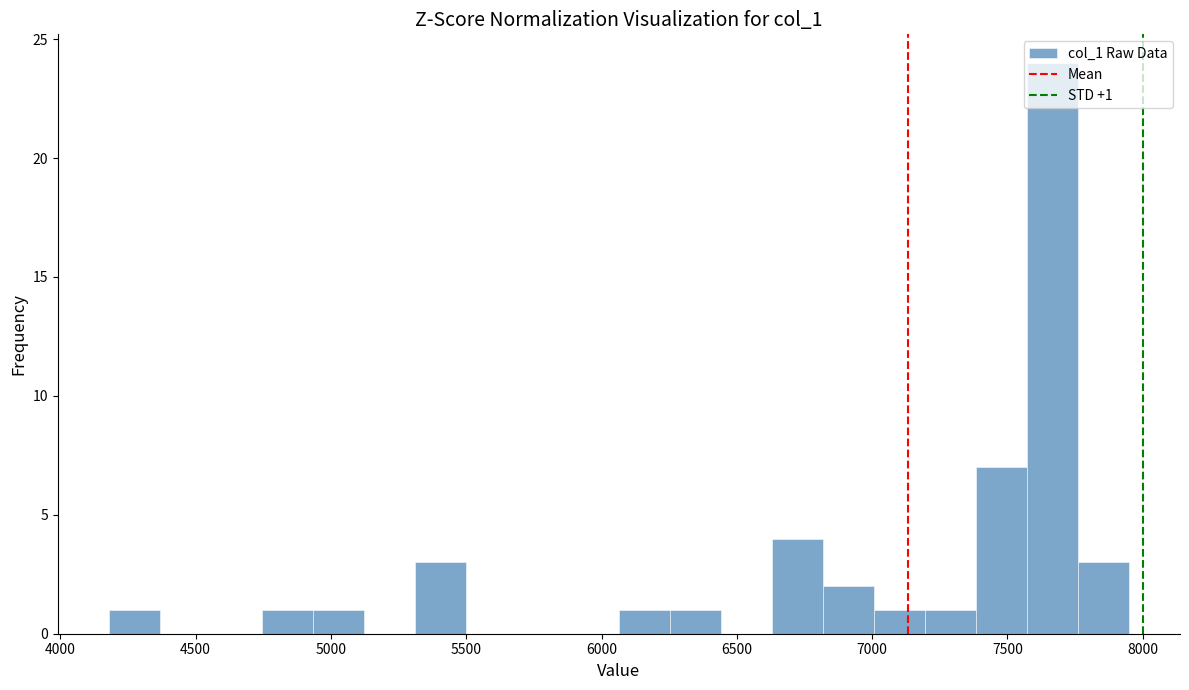

Around what value on the x-axis is the tallest bar? Give the approximate position of its centre, as read against the axis.

7650